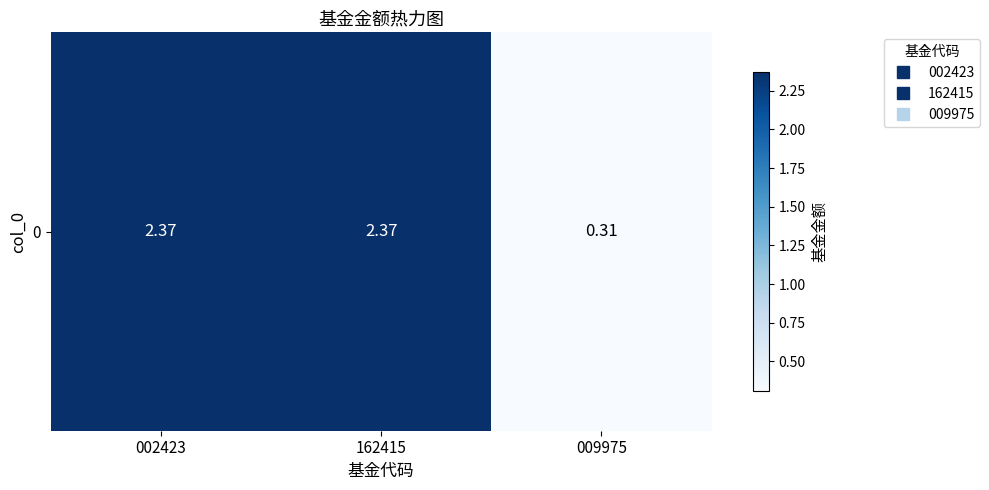

Where is the data nearest to the value 1?

009975